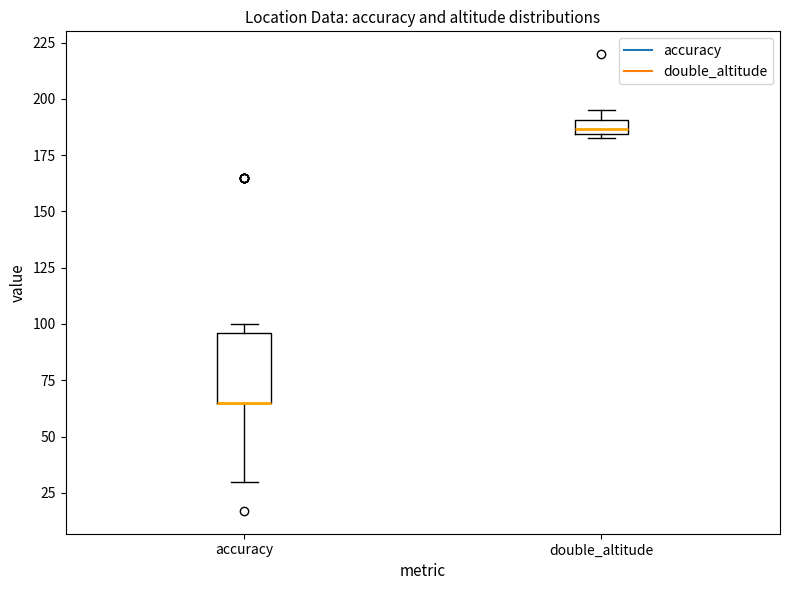

Where does the lower whisker of the box for accuracy end on the y-axis? The values are not printed on the chart, so give them approximately, as read against the axis.

30